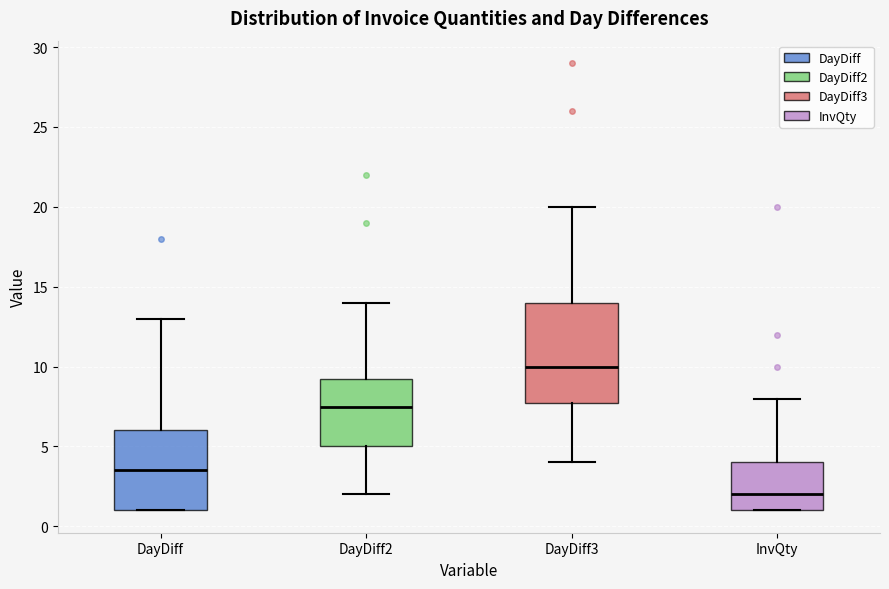

Reading left to right, transcribe this box plot: for each box, give where its median line is, the range the box spans, and where its two whiskers end, as read against the y-axis. The values are not printed on the chart, so give them approximately, as read against the axis.

DayDiff: median 3.5, box 1.0 to 6.0, whiskers 1.0 to 13.0
DayDiff2: median 7.5, box 5.0 to 9.5, whiskers 2.0 to 14.0
DayDiff3: median 10.0, box 8.0 to 14.0, whiskers 4.0 to 20.0
InvQty: median 2.0, box 1.0 to 4.0, whiskers 1.0 to 8.0